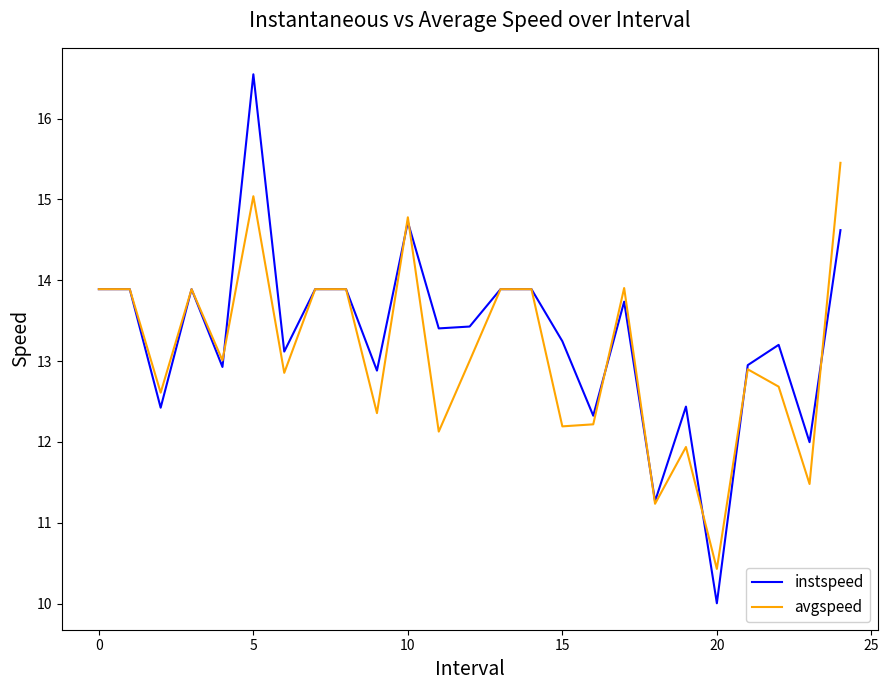

Which series has the widest spread of values?

instspeed